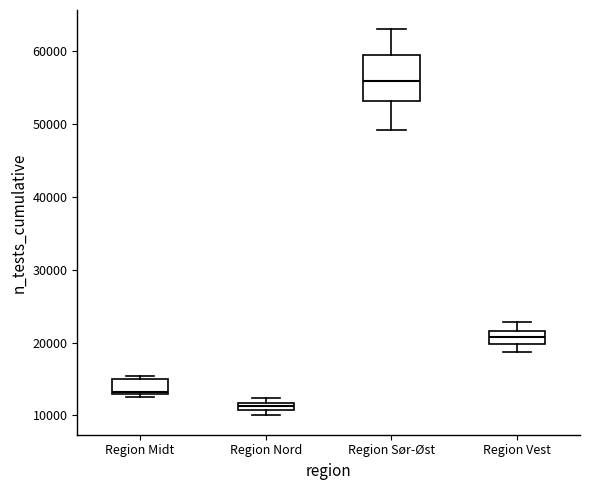

Where does the upper whisker of the box for Region Sør-Øst end on the y-axis? The values are not printed on the chart, so give them approximately, as read against the axis.

63000